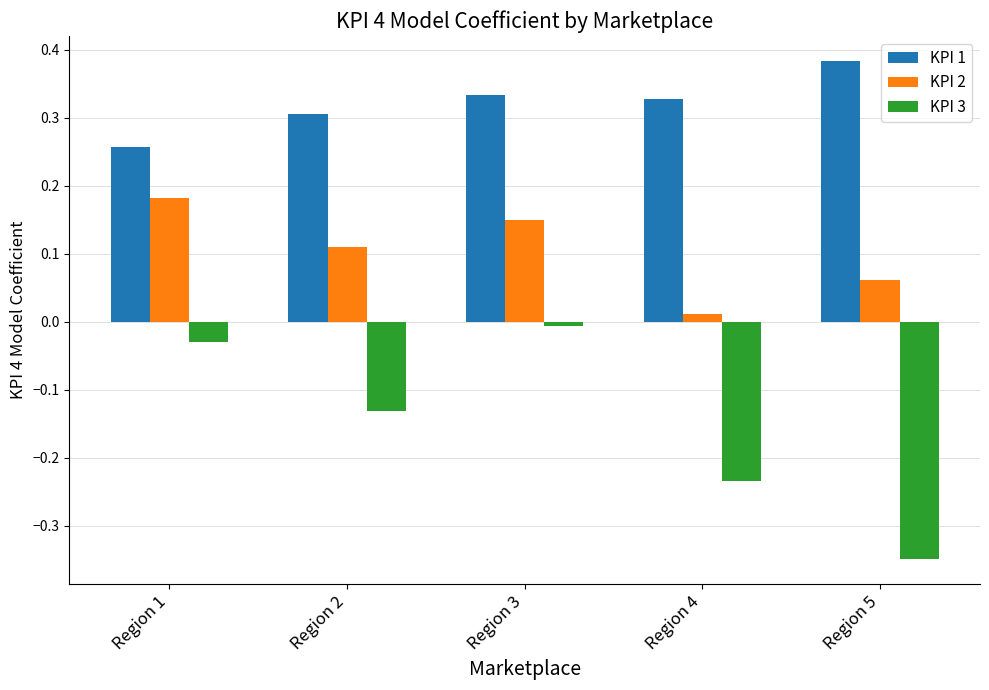

List the series in order of their overall mean, lowest first.

KPI 3, KPI 2, KPI 1